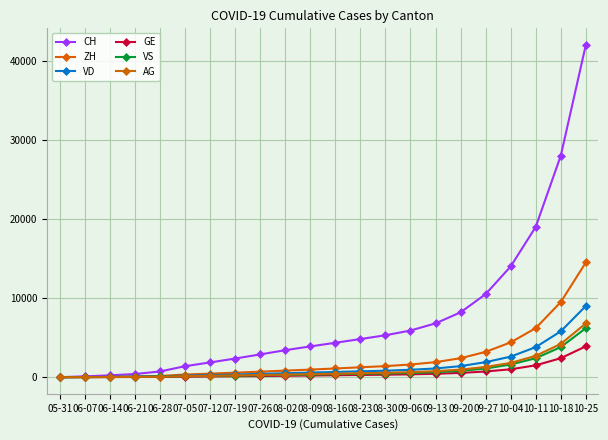

At how many categories does at least one series exceed 19205?

2